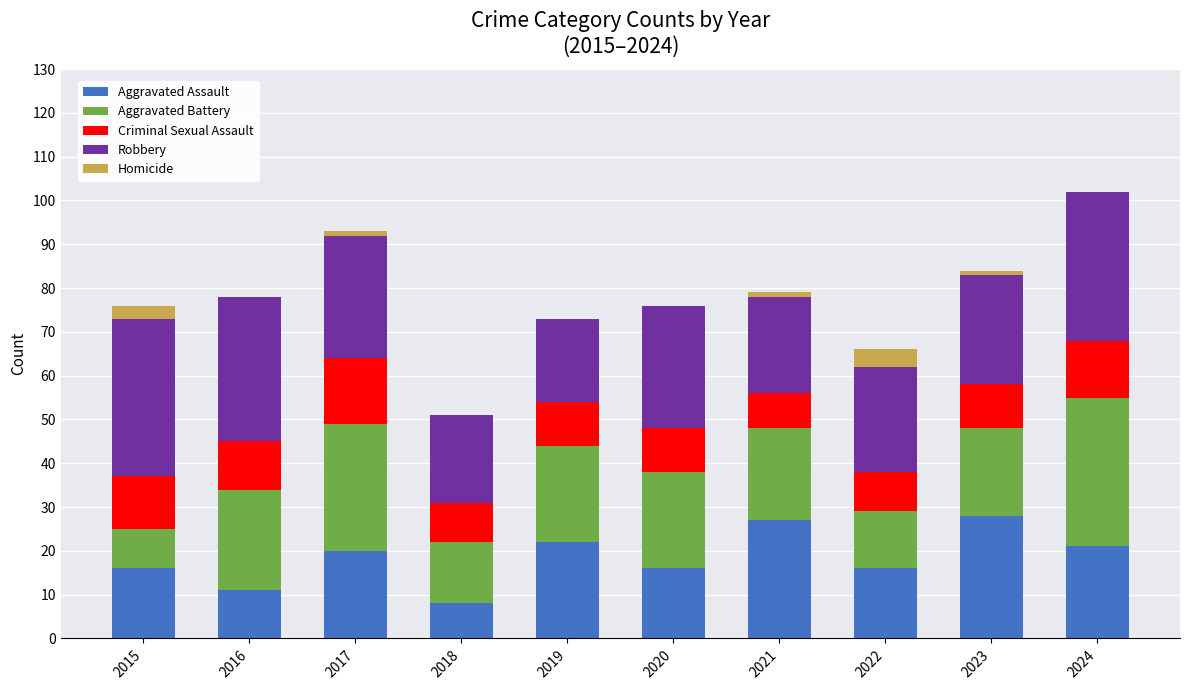

What is the highest value of the Aggravated Assault series?

28